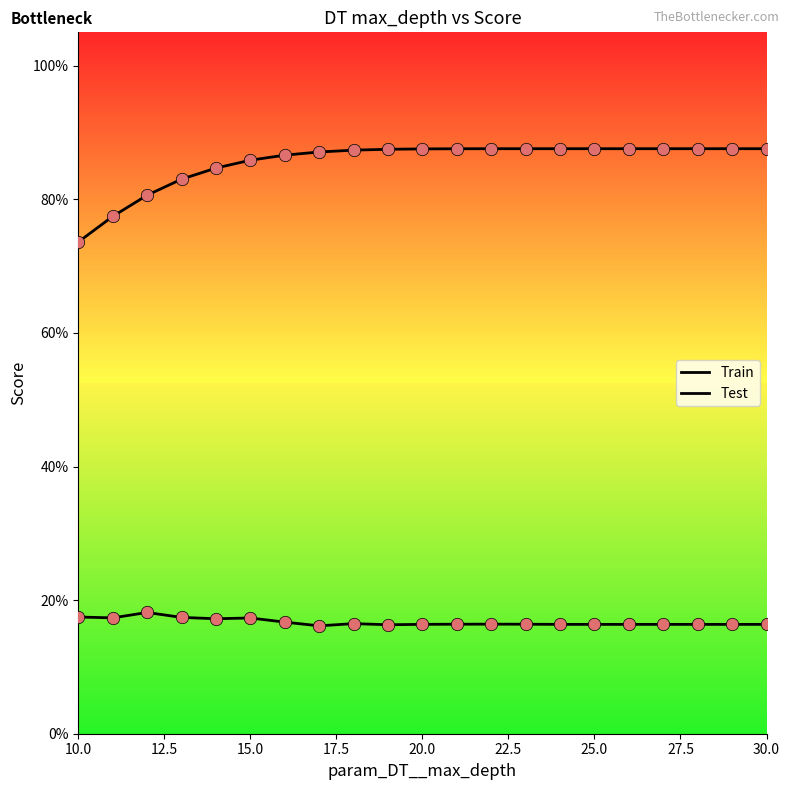

Which series contains the lowest Y value?

Test